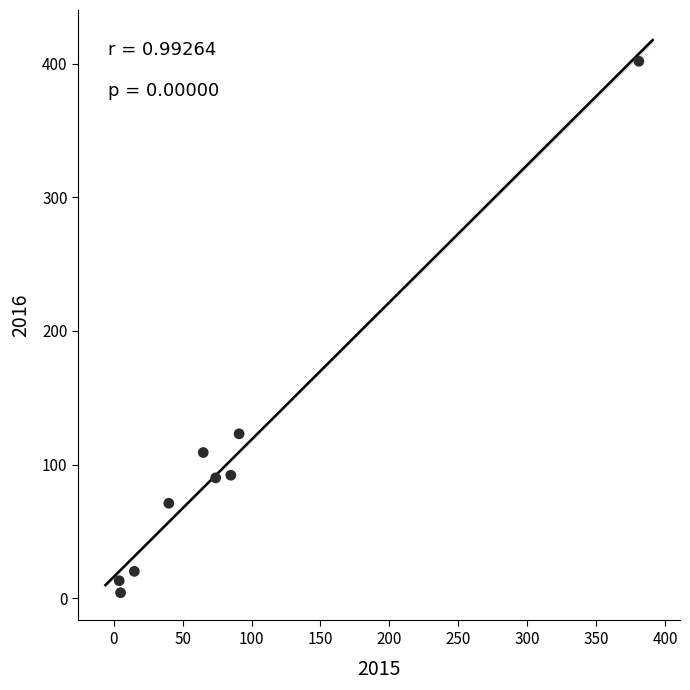

What Y value in the scatter plot is closest to 203?

123